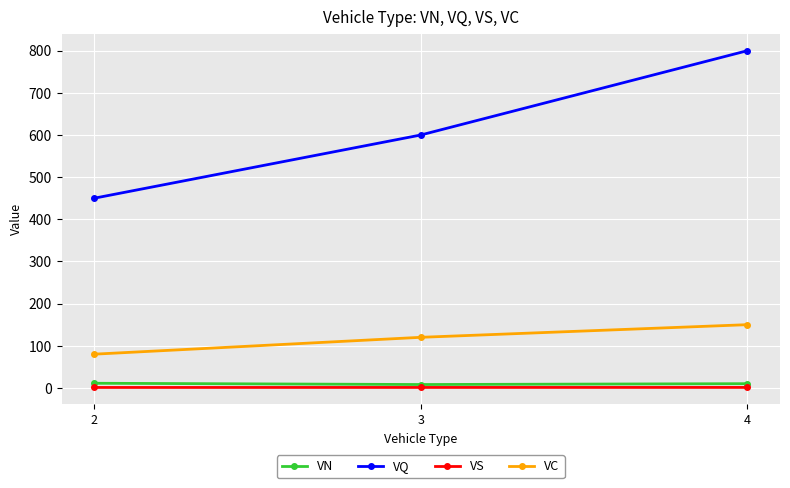

What is the difference between the VC values at 2 and 3?

40.0